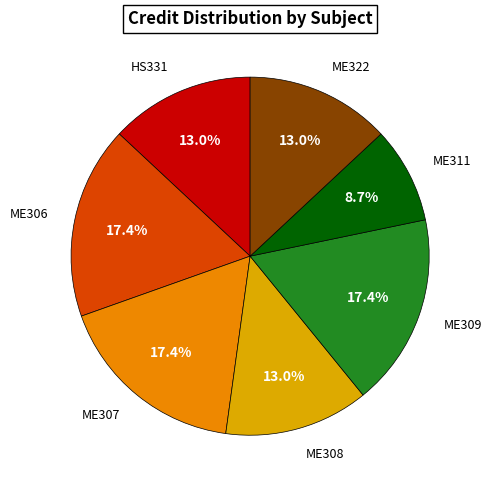

How many segments does this pie chart have?

7